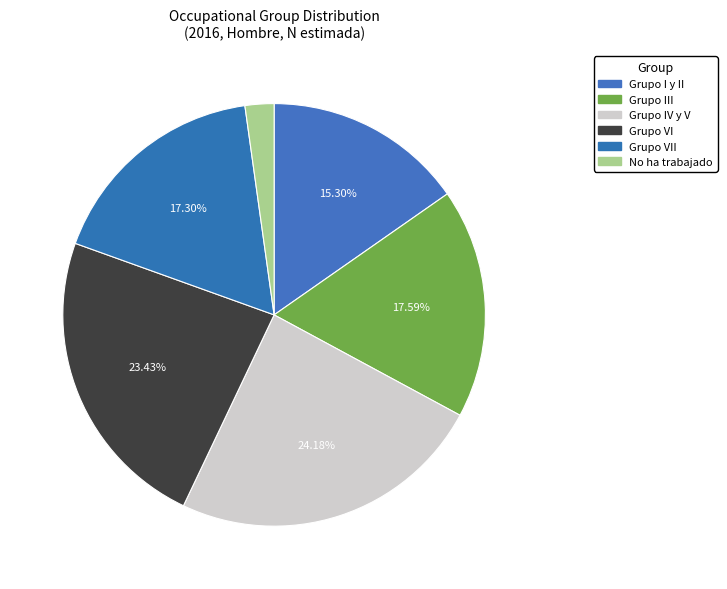

Rank the categories by value from highest to lowest.

Grupo IV y V, Grupo VI, Grupo III, Grupo VII, Grupo I y II, No ha trabajado